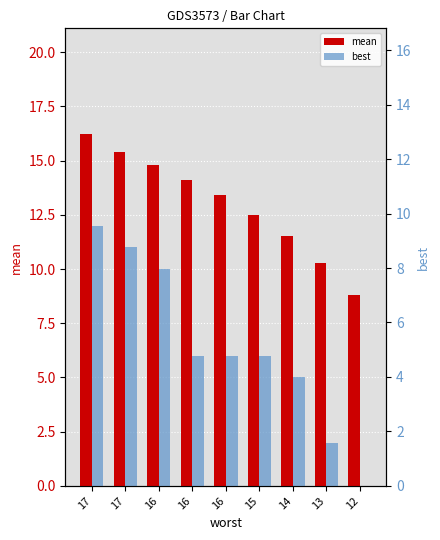

What value does the mean series have at 16?

14.8